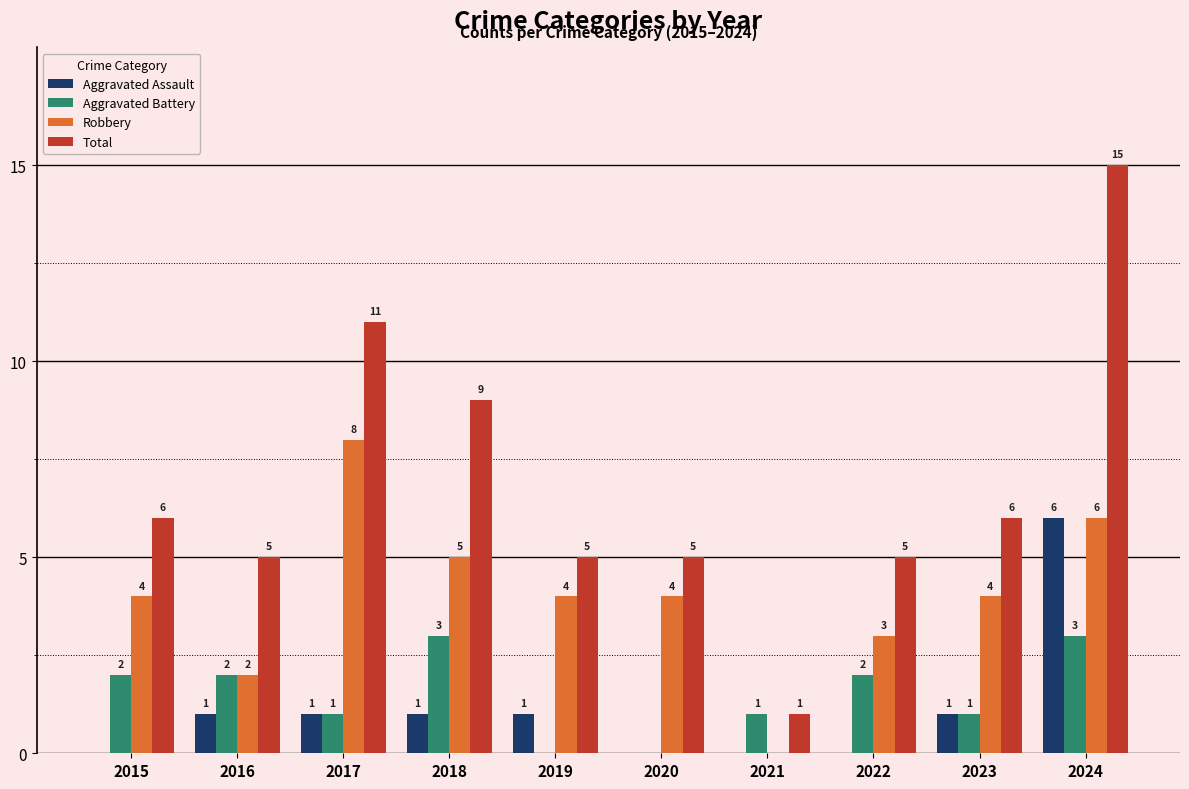

How many Aggravated Assault values are between 0 and 1?

9